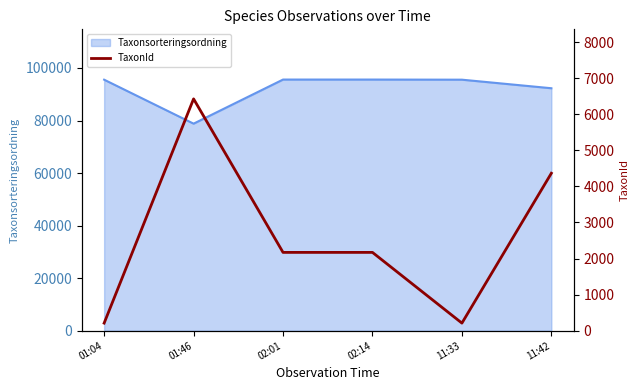

The value of Taxonsorteringsordning at 11:42 is 59052. True or false?

False